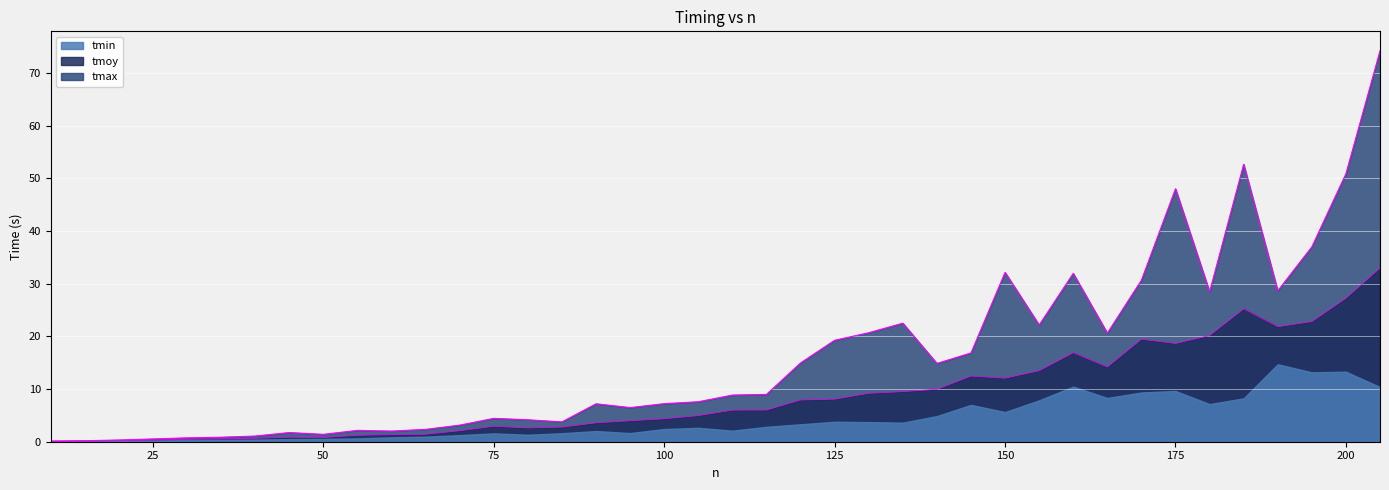

List the series in order of their peak value, lowest first.

tmin, tmoy, tmax